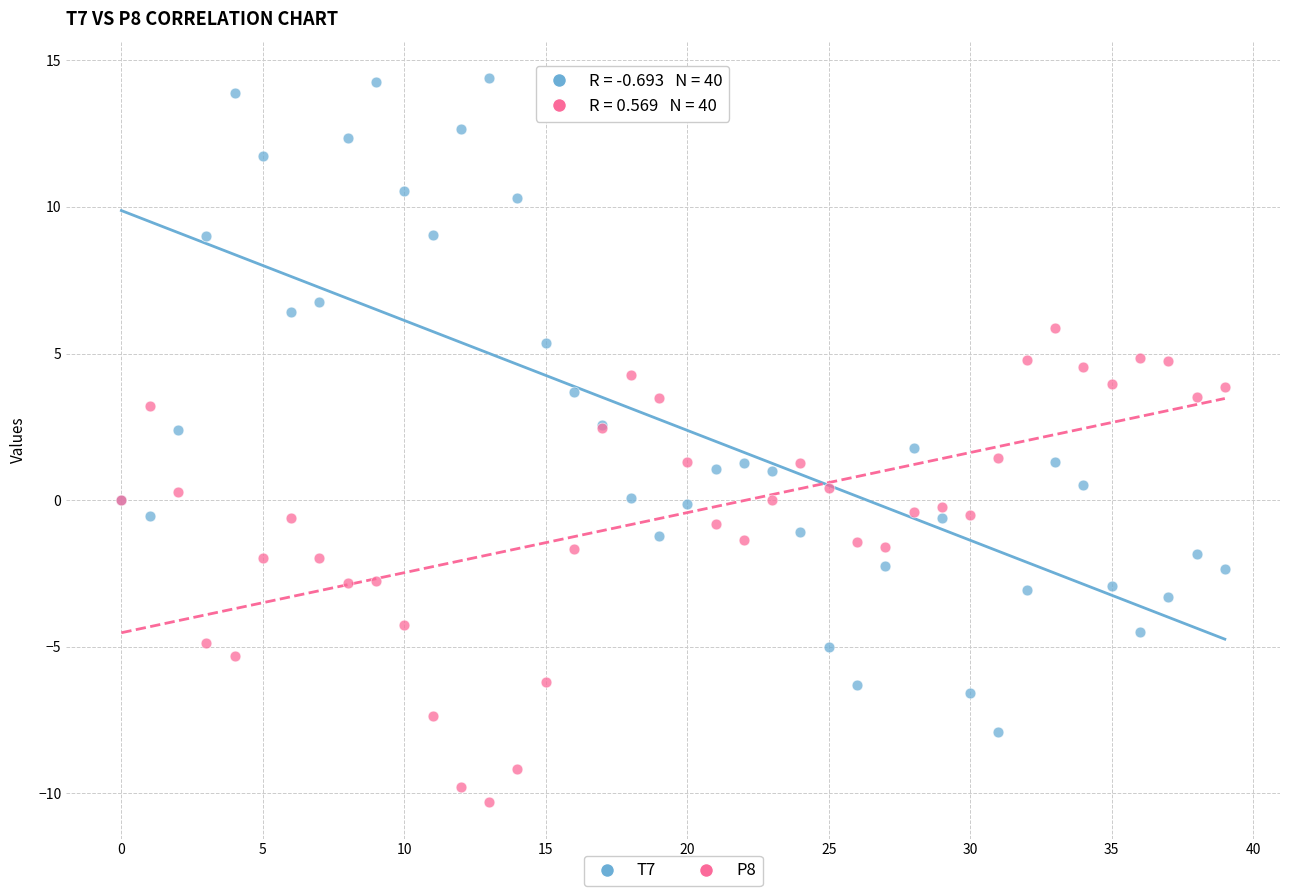

Which series contains the highest Y value?

T7